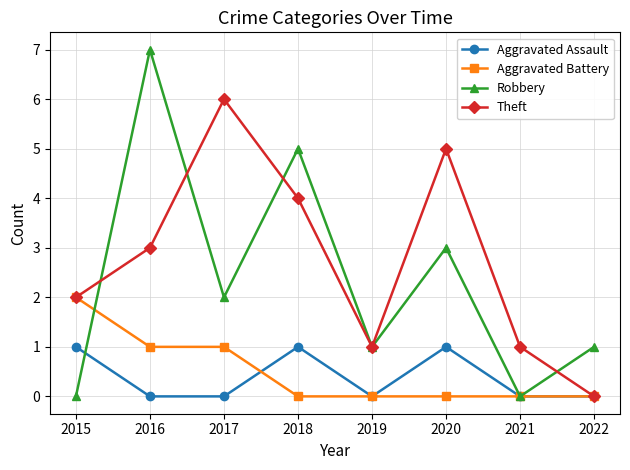

Count the number of categories in the chart.

8